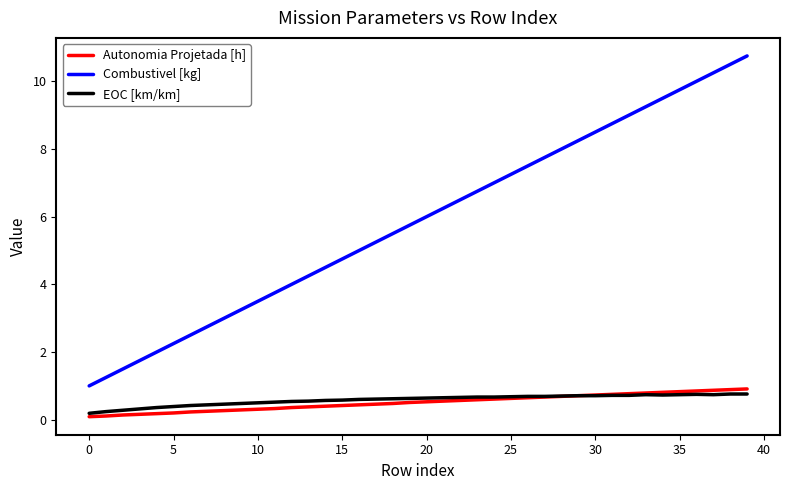

What is the maximum value shown in the chart?

10.8